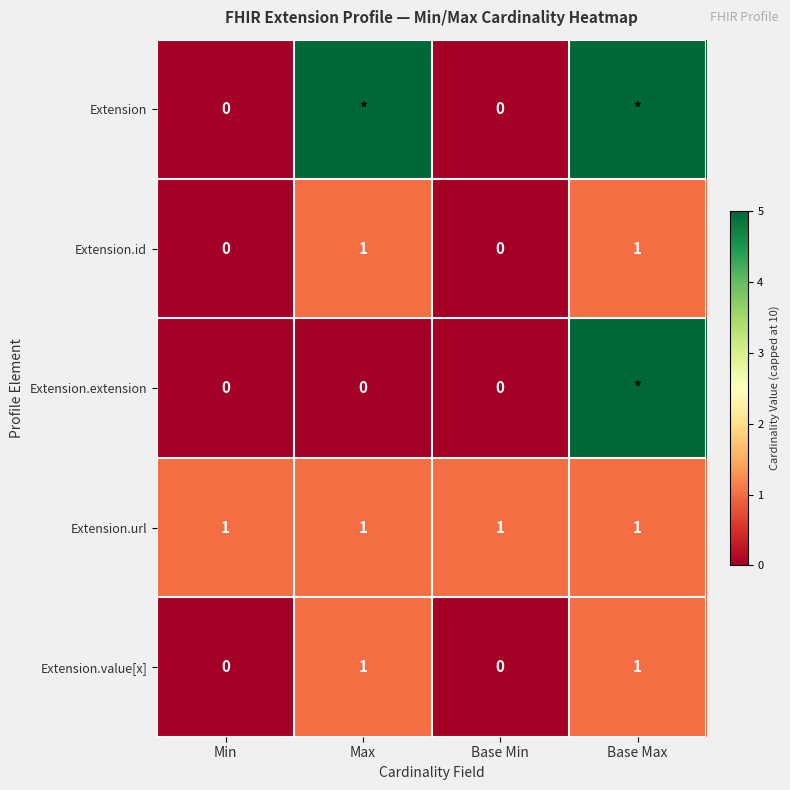

What is the spread (max minus min) of values at Min?

1